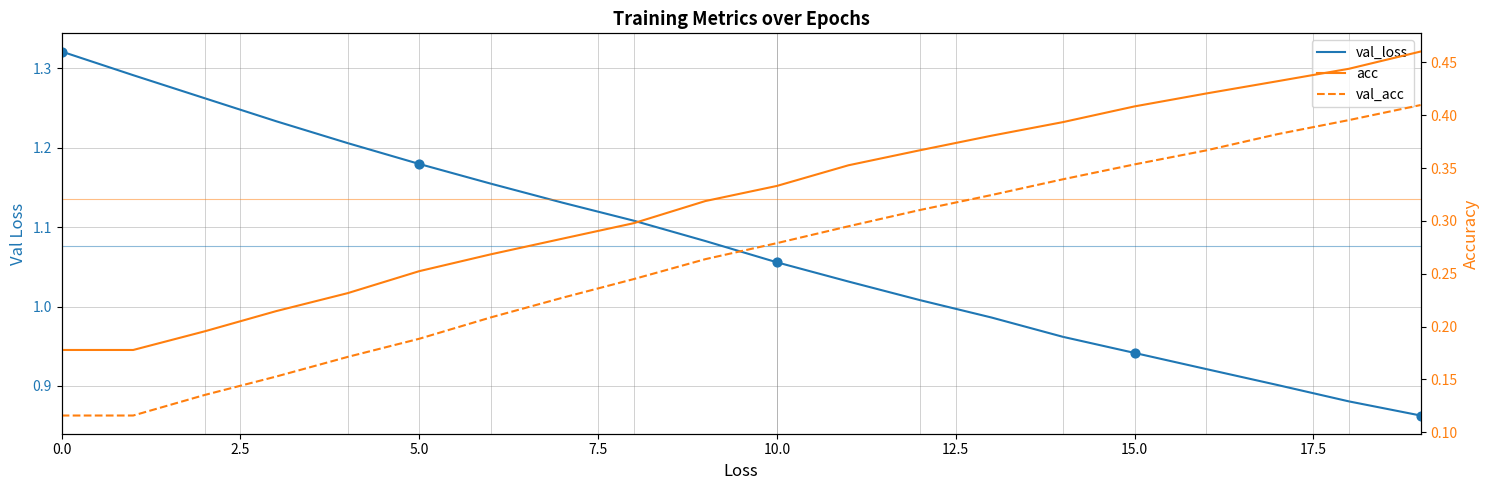

Which series has the widest spread of Y values?

val_loss